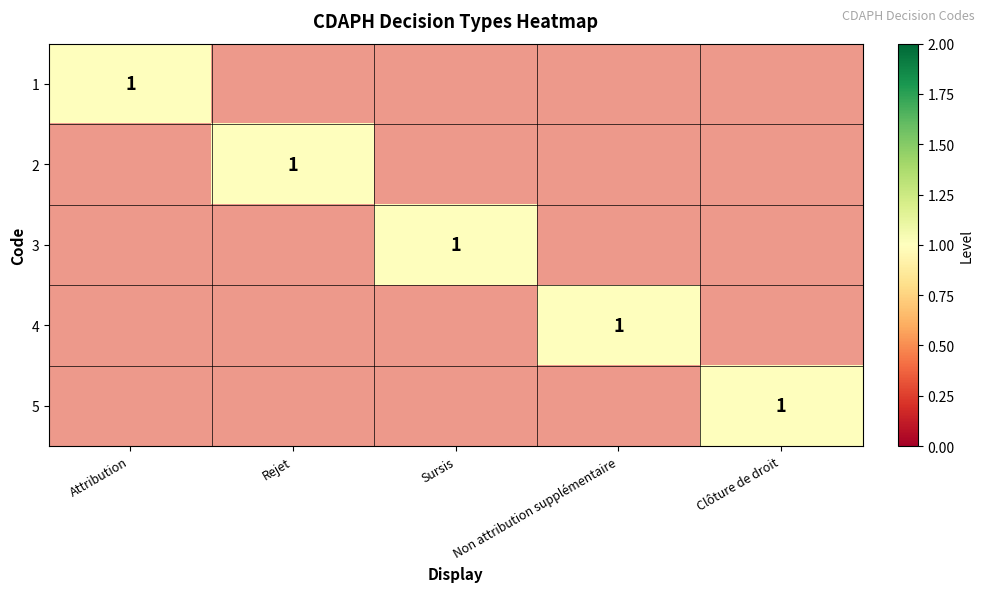

How many categories are shown in the chart?

5